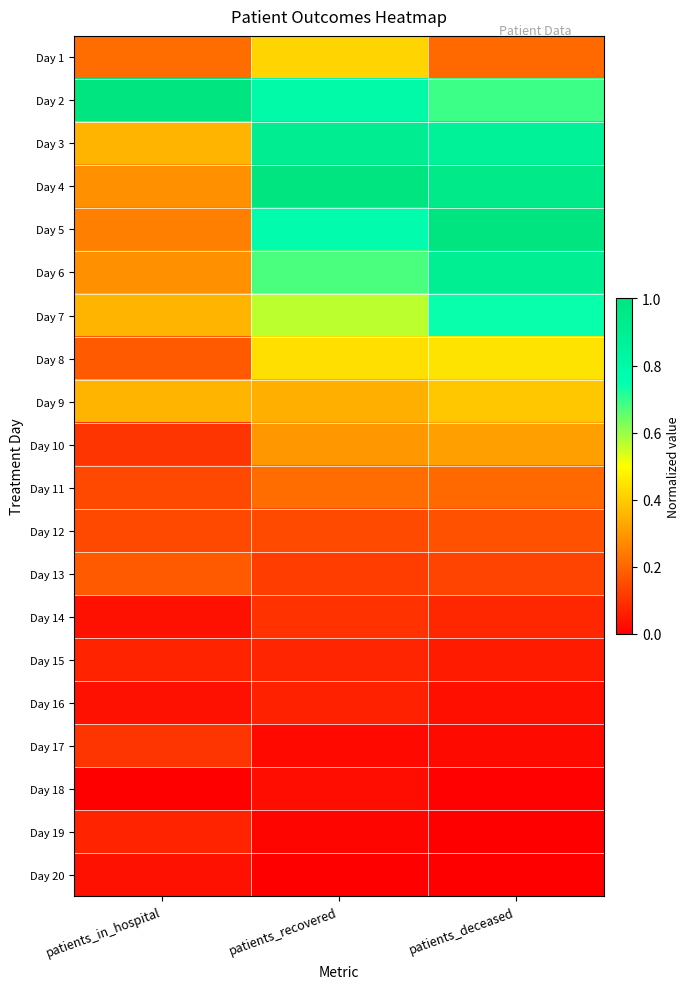

At patients_in_hospital, list the series in order from largest to smallest.

Day 2, Day 3, Day 7, Day 9, Day 4, Day 6, Day 5, Day 1, Day 8, Day 13, Day 11, Day 12, Day 10, Day 17, Day 15, Day 19, Day 14, Day 16, Day 20, Day 18